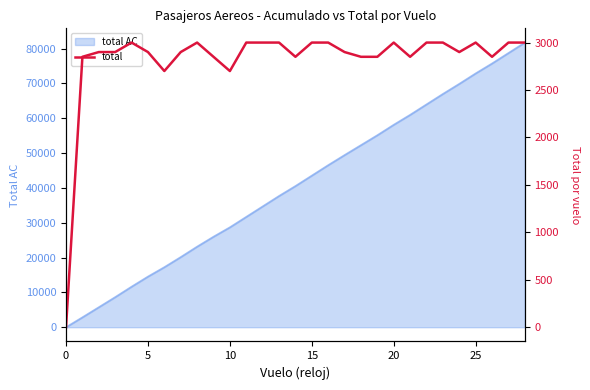

How many data points does each series have?

29